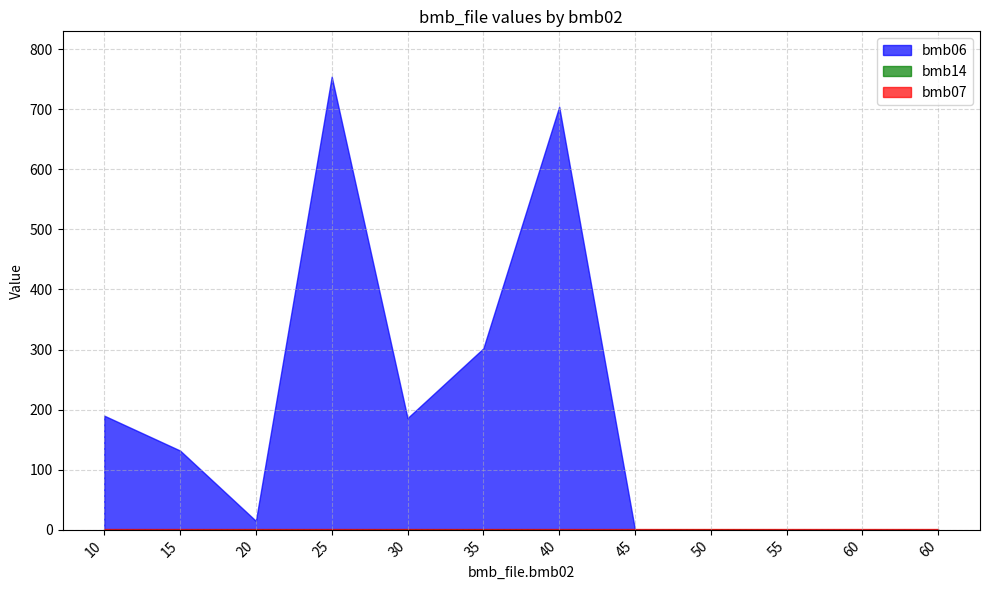

What is the difference between the highest and lowest values at 10?

190.0